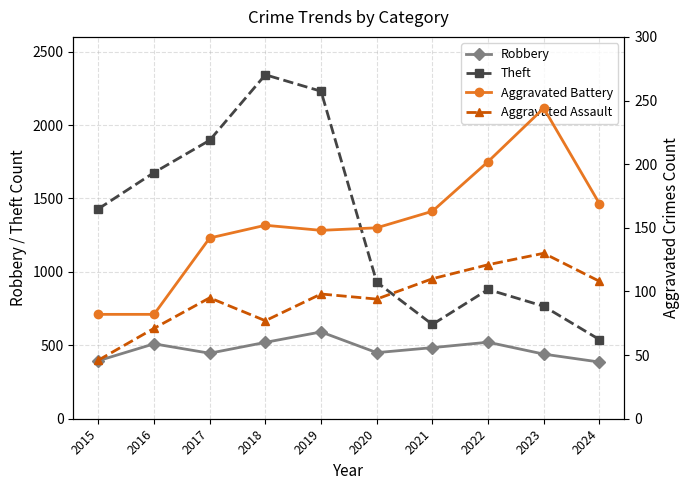

What is the lowest value of the Aggravated Assault series?

46